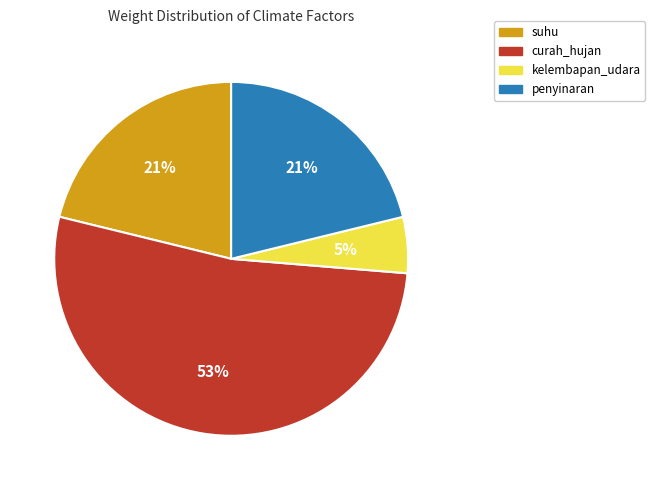

What is the largest slice in the pie chart?

curah_hujan